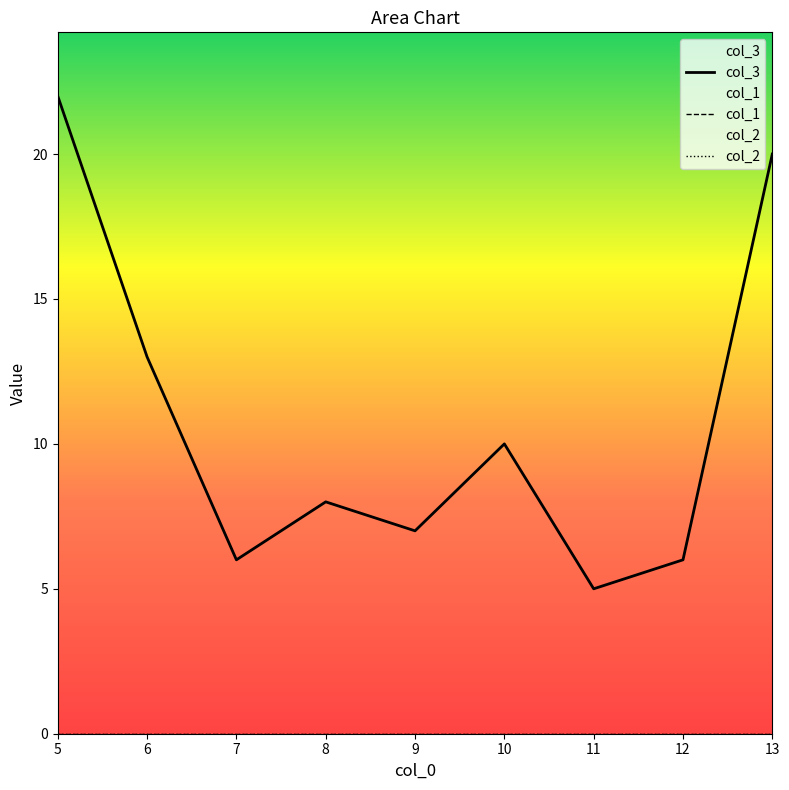

True or false: col_2 has more than 1 interior local peaks.

False